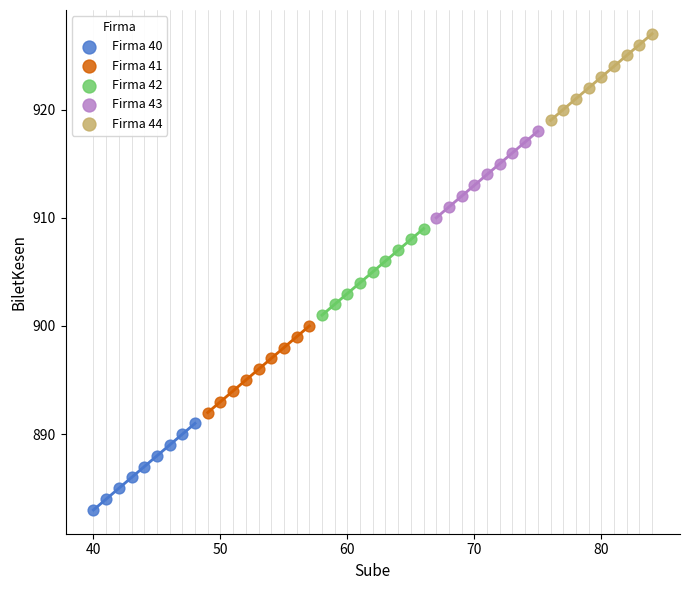

Which series reaches the minimum Y coordinate?

Firma 40